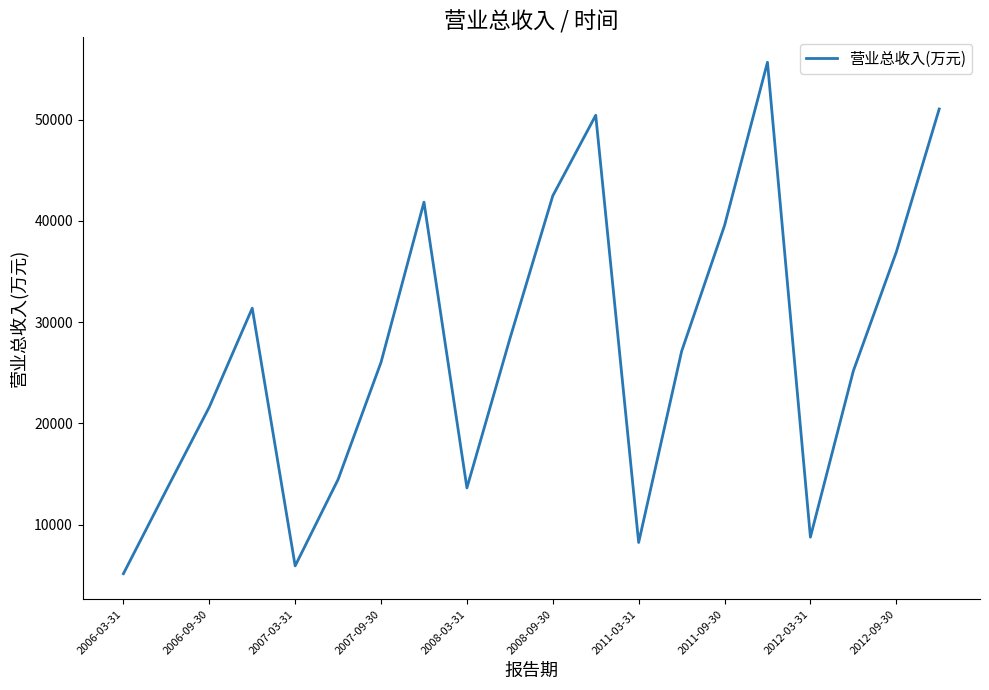

What is the sum of all values?

547313